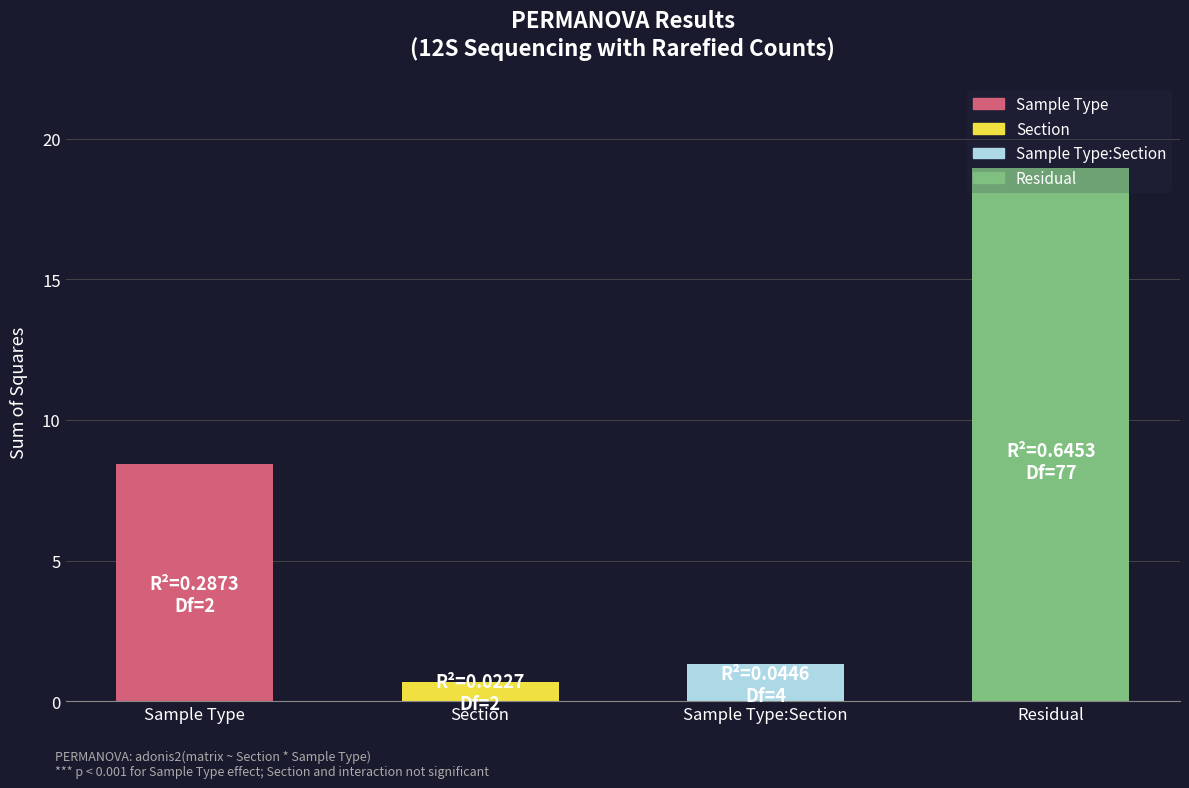

Between Sample Type and Sample Type:Section, which is larger?

Sample Type